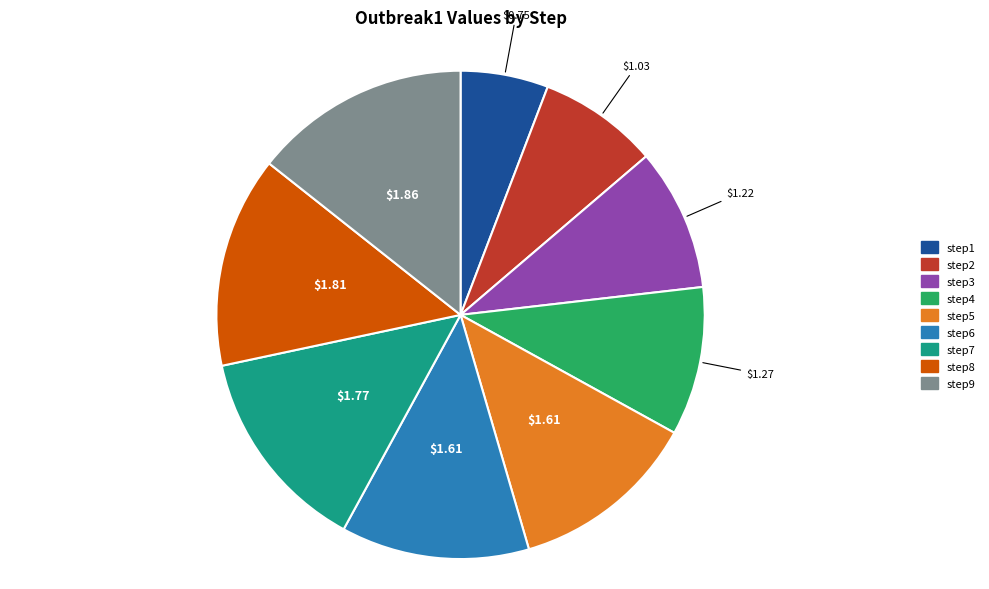

Count the number of slices in the pie.

9